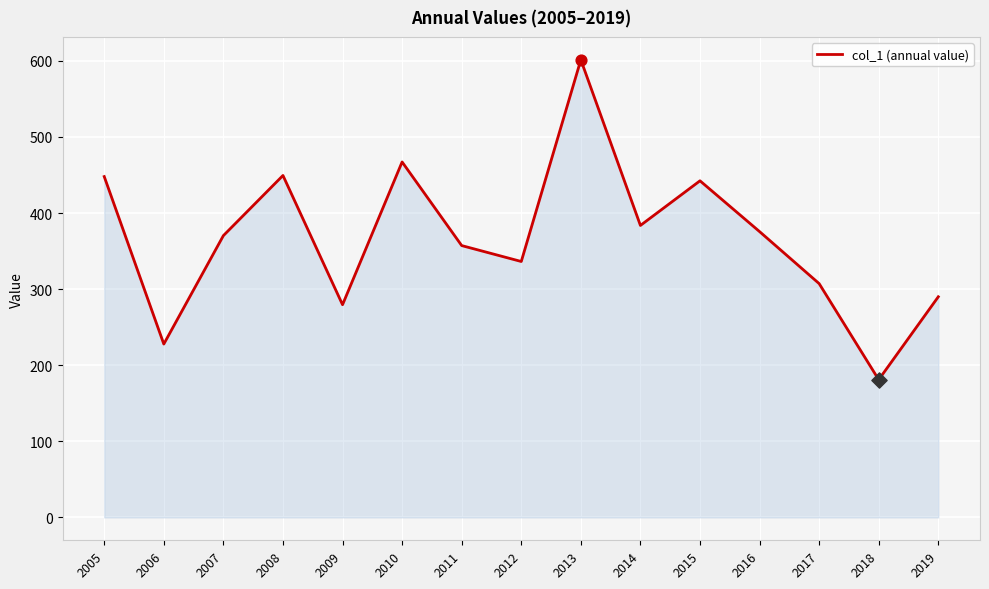

Which has a higher value, 2008 or 2016?

2008